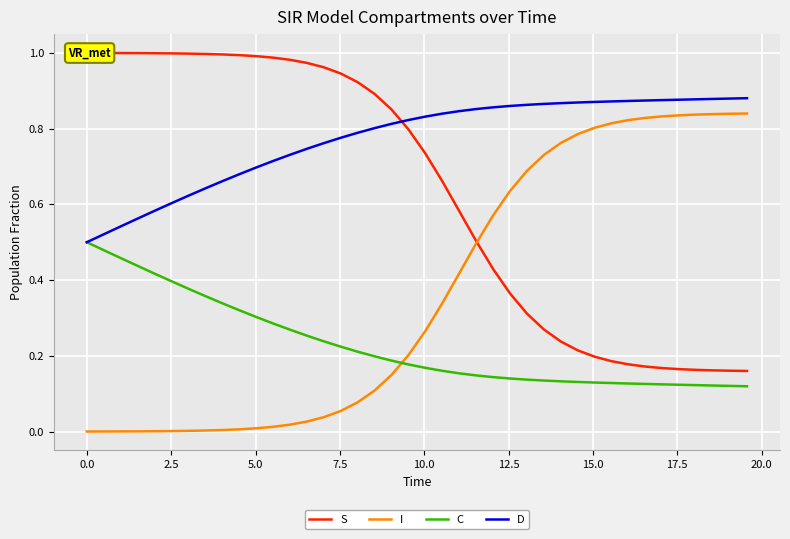

Which series ends up on top after the final intersection of I and C?

I